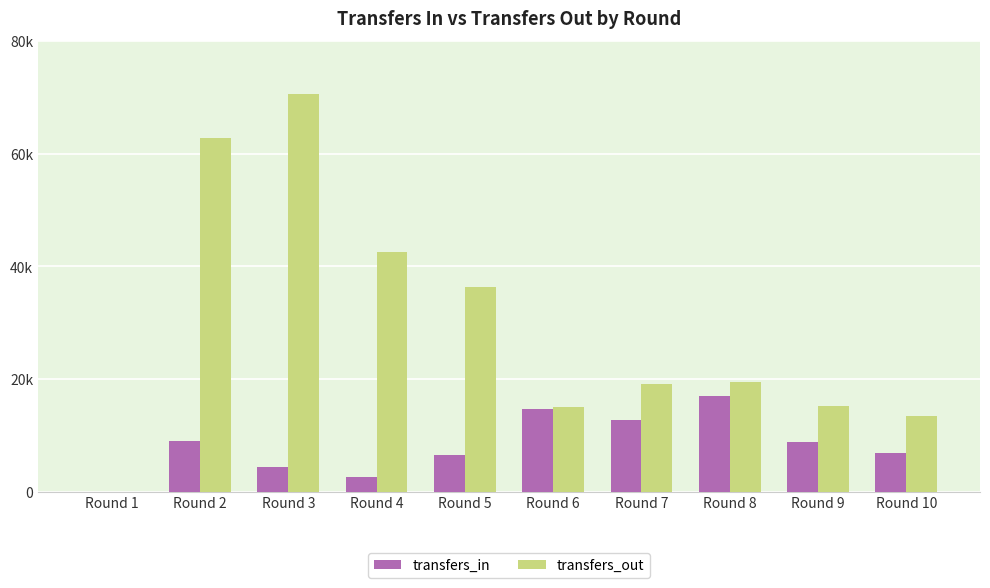

Between Round 3 and Round 9, which series saw the biggest shift?

transfers_out